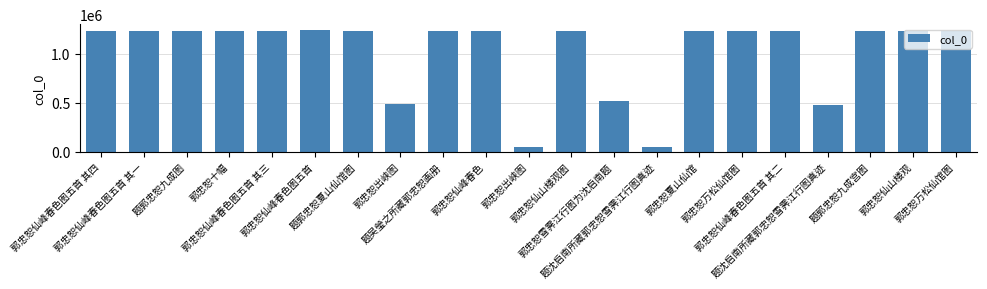

True or false: the data shows 1228413 at 郭忠恕仙峰春色图五首 其三.

True